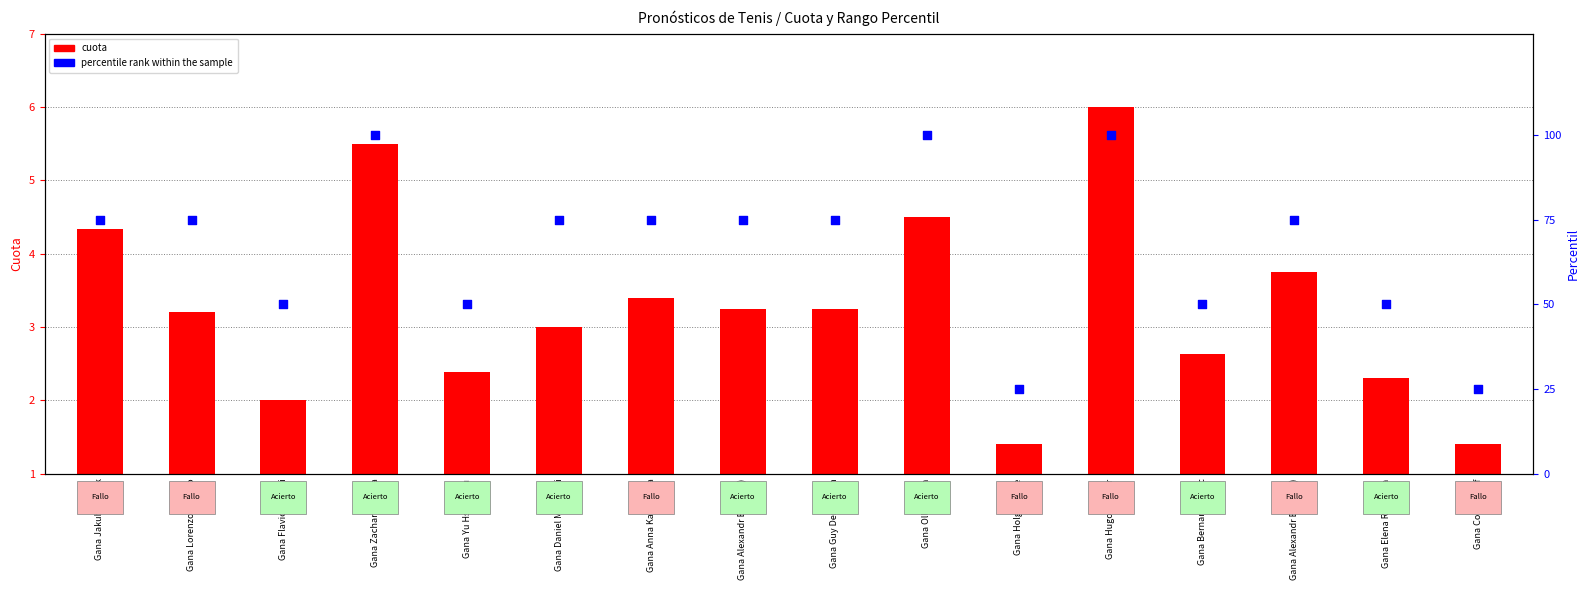

Which series contains the highest Y value?

percentile rank within the sample